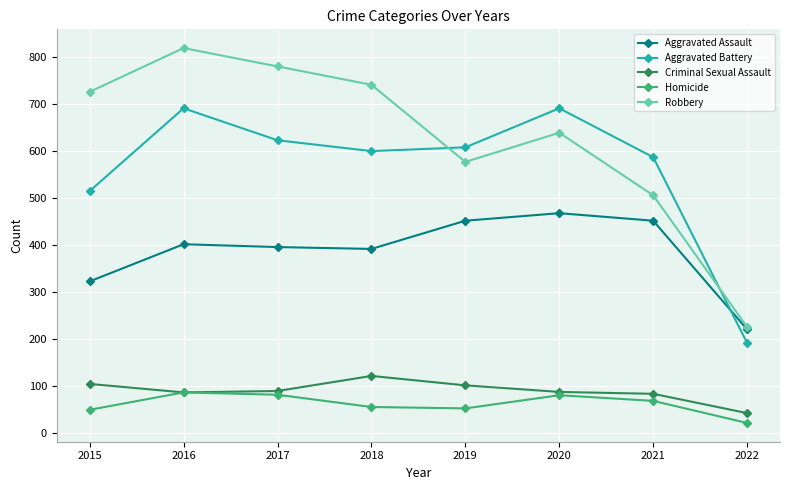

What is the sum of all Criminal Sexual Assault values?

721